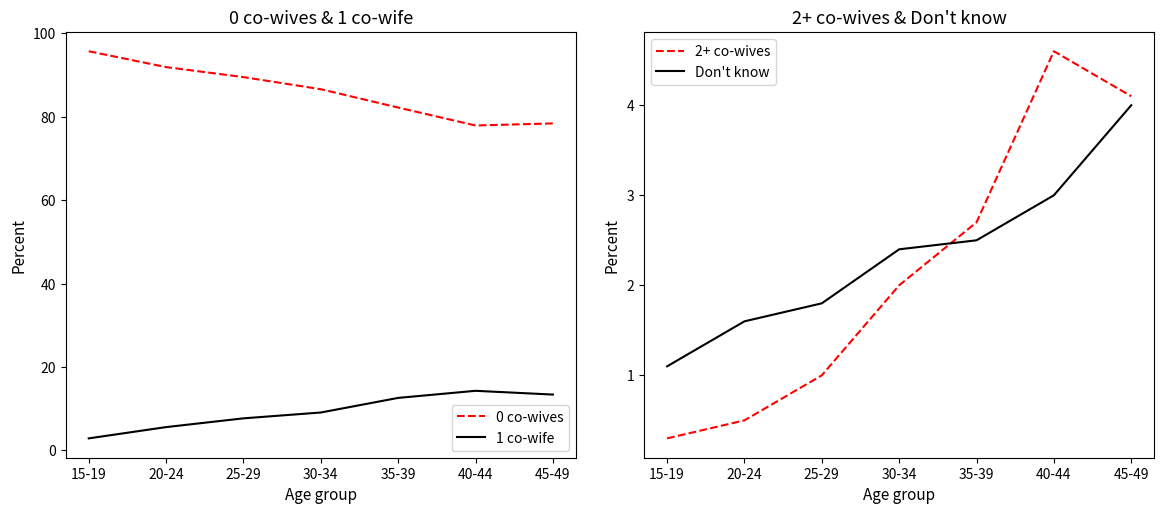

How many series are shown in this chart?

4